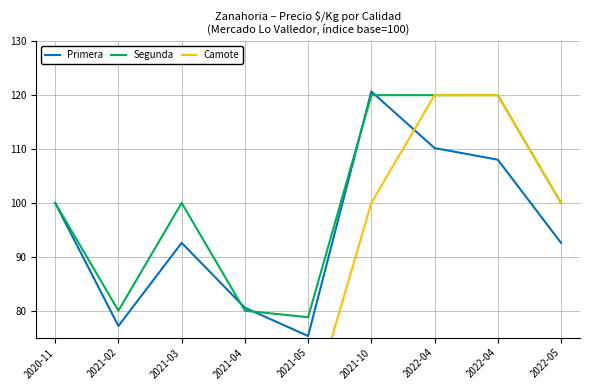

What is the label of the 9th point from the right?

2020-11